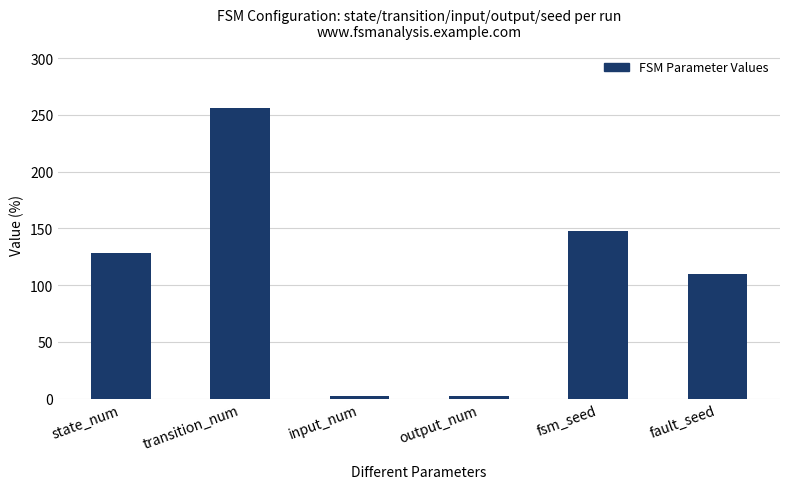

Which has a higher value, fault_seed or state_num?

state_num